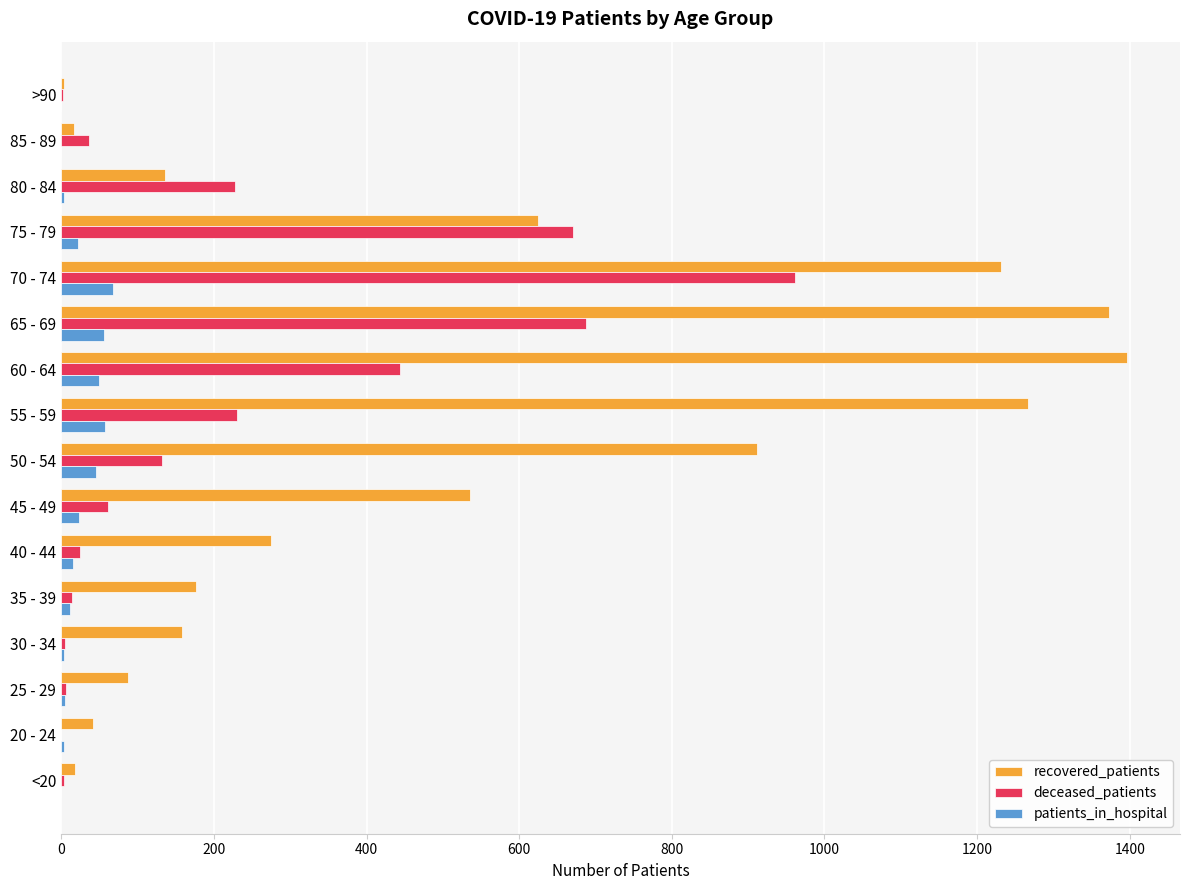

Which series has the largest total across all categories?

recovered_patients